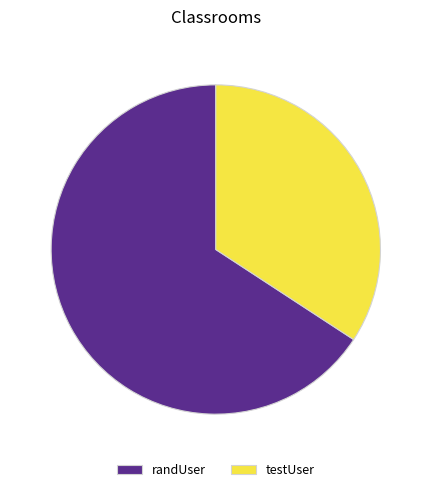

Do randUser and testUser together represent more than half of the pie?

Yes